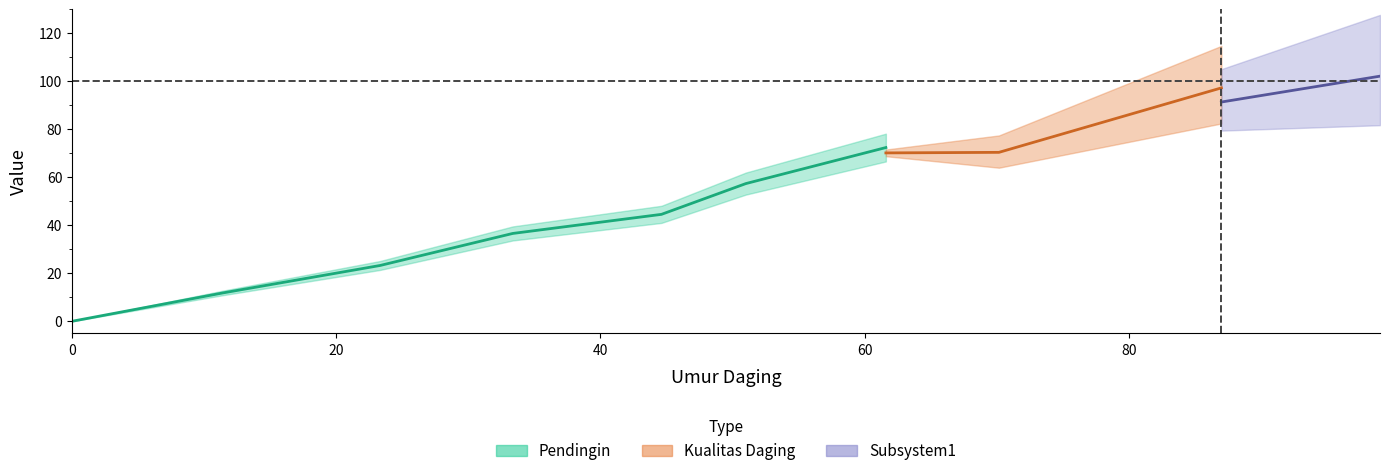

Rank the categories by Kualitas Daging value from lowest to highest.

0, 1, 2, 3, 4, 5, 6, 7, 8, 9